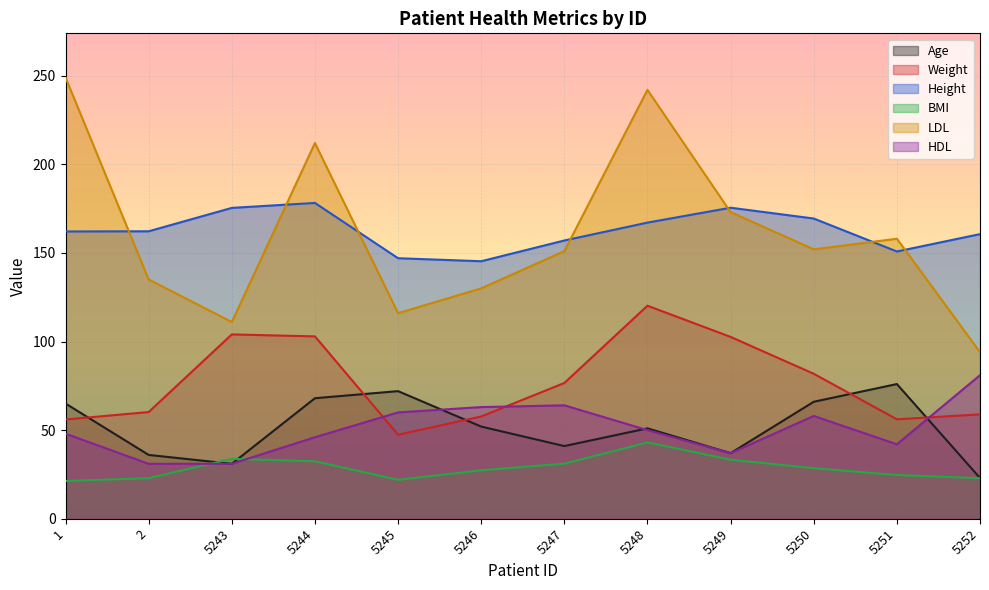

What is the average value of the HDL series?

50.9